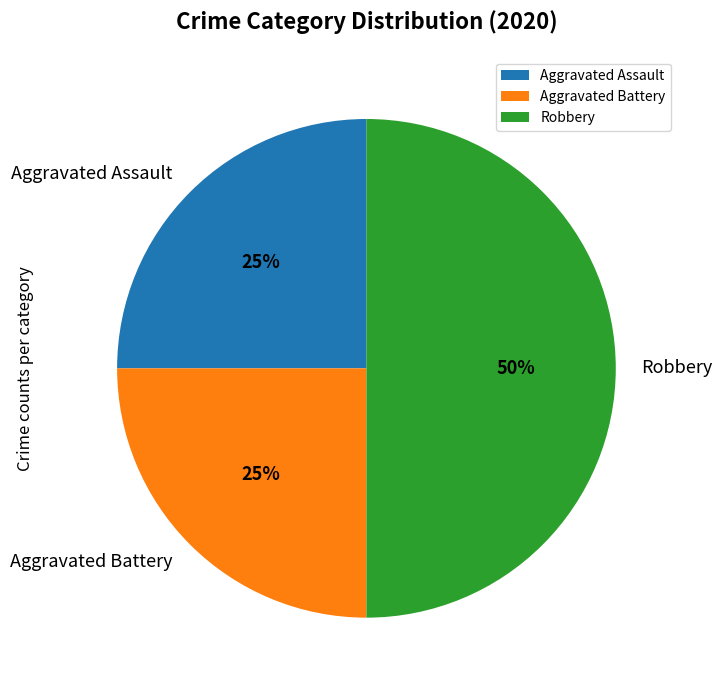

Which slice is the largest?

Robbery